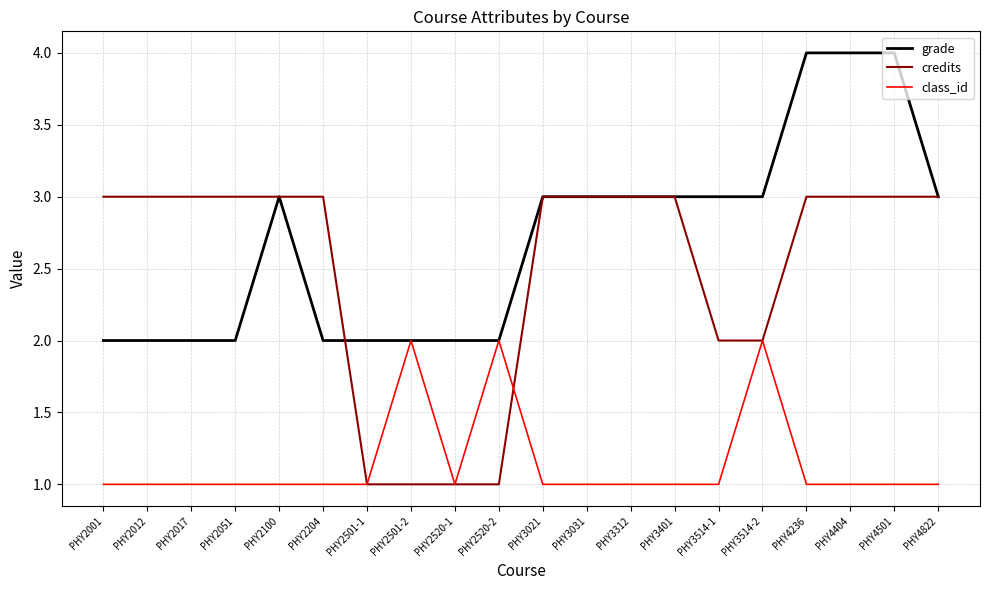

What is the total value across all series at PHY2017?

6